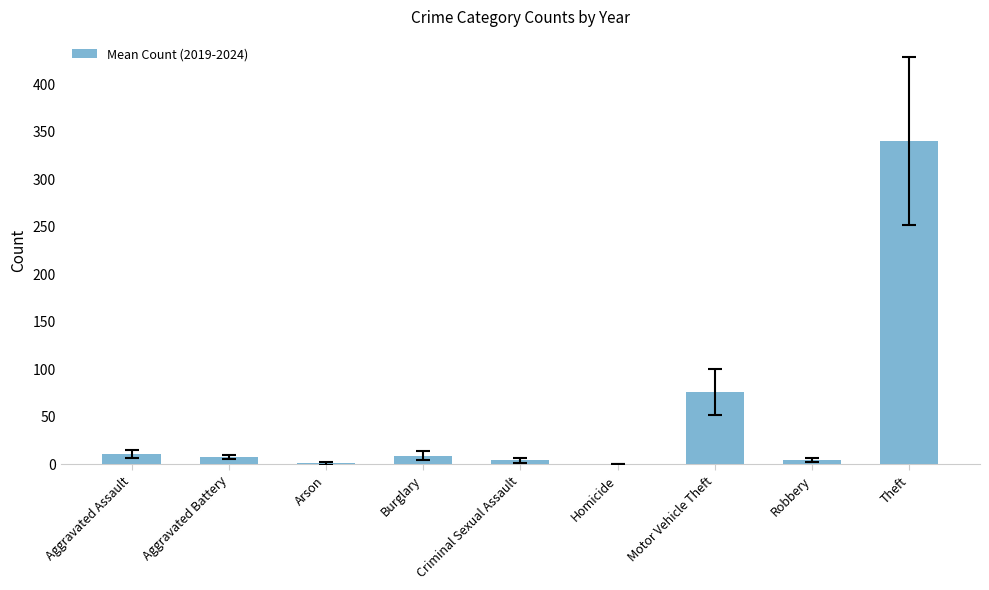

Which category has the highest value across all series?

Theft